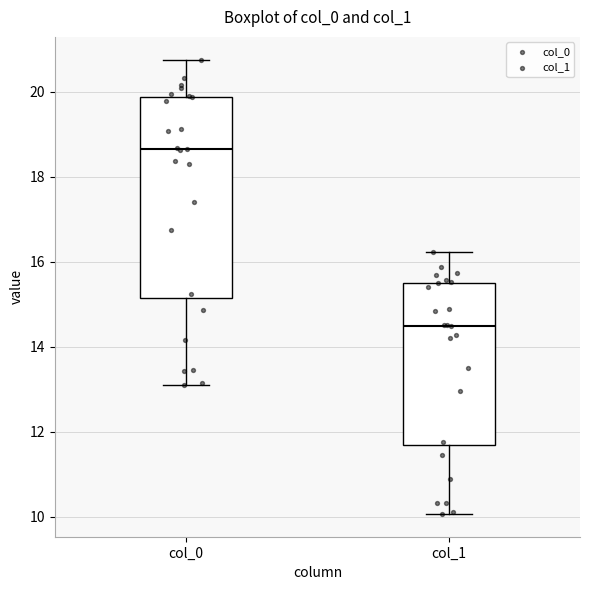

Reading left to right, transcribe this box plot: for each box, give where its median line is, the range the box spans, and where its two whiskers end, as read against the y-axis. The values are not printed on the chart, so give them approximately, as read against the axis.

col_0: median 18.6, box 15.2 to 19.8, whiskers 13.0 to 20.8
col_1: median 14.4, box 11.6 to 15.6, whiskers 10.0 to 16.2